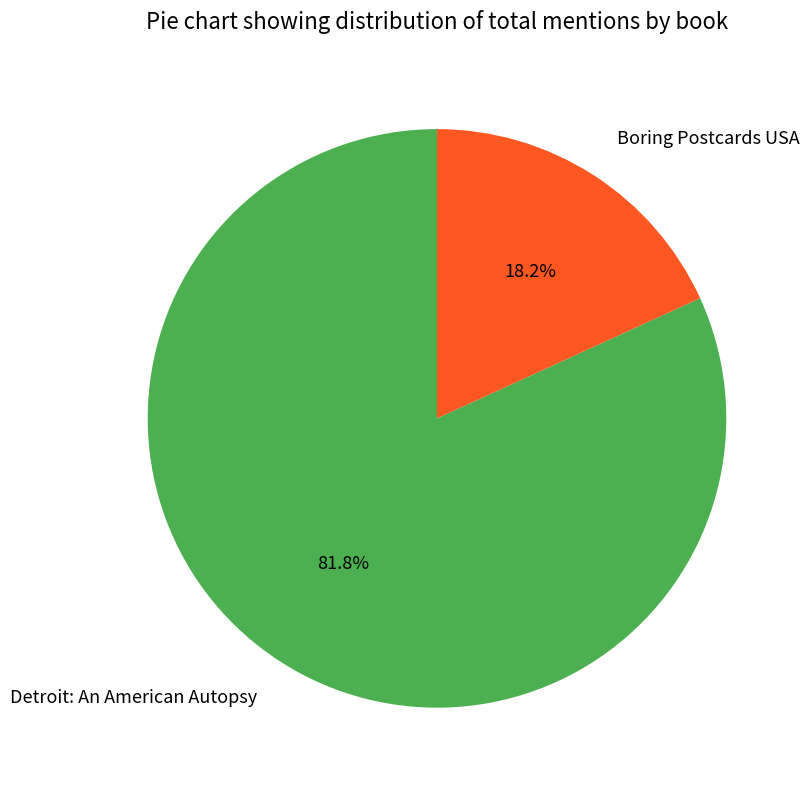

What is the largest slice in the pie chart?

Detroit: An American Autopsy